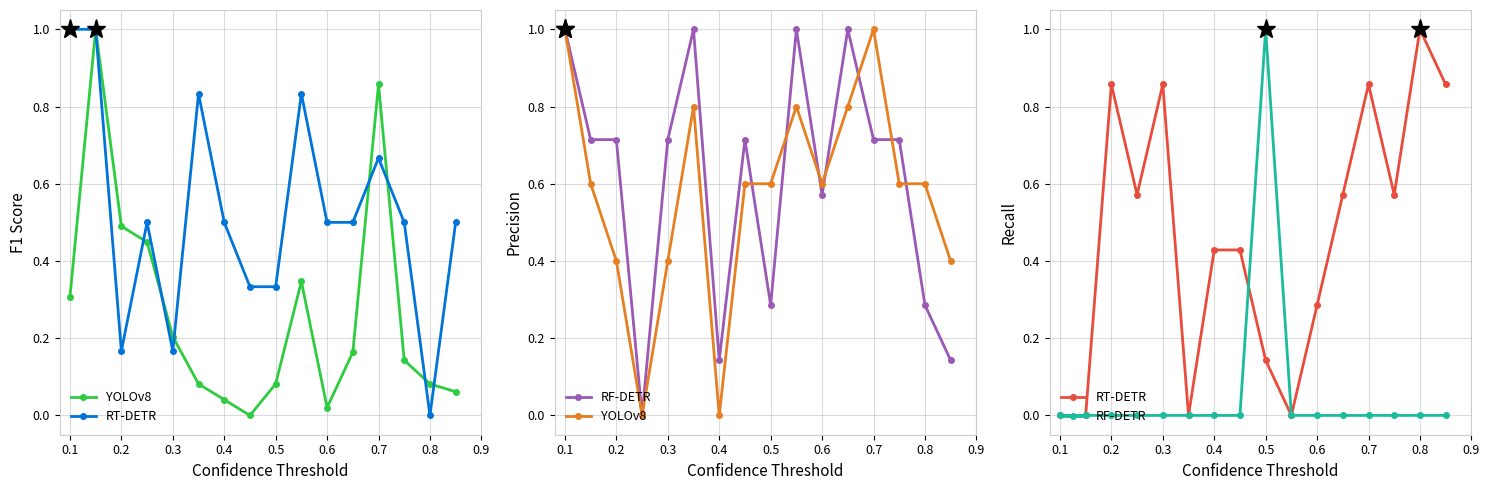

True or false: RT-DETR has more than 2 points higher than both neighbors.

True